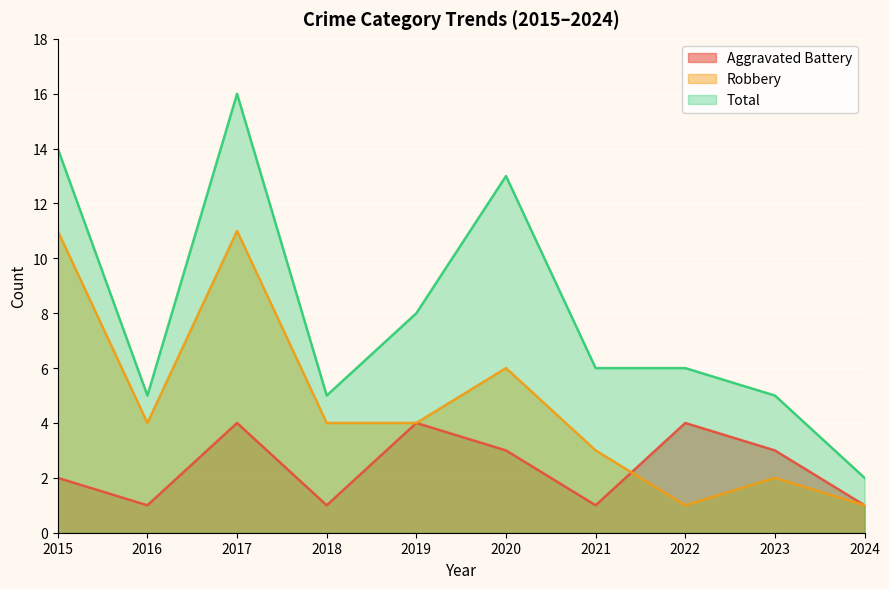

What is the difference between the Total values at 2020 and 2019?

5